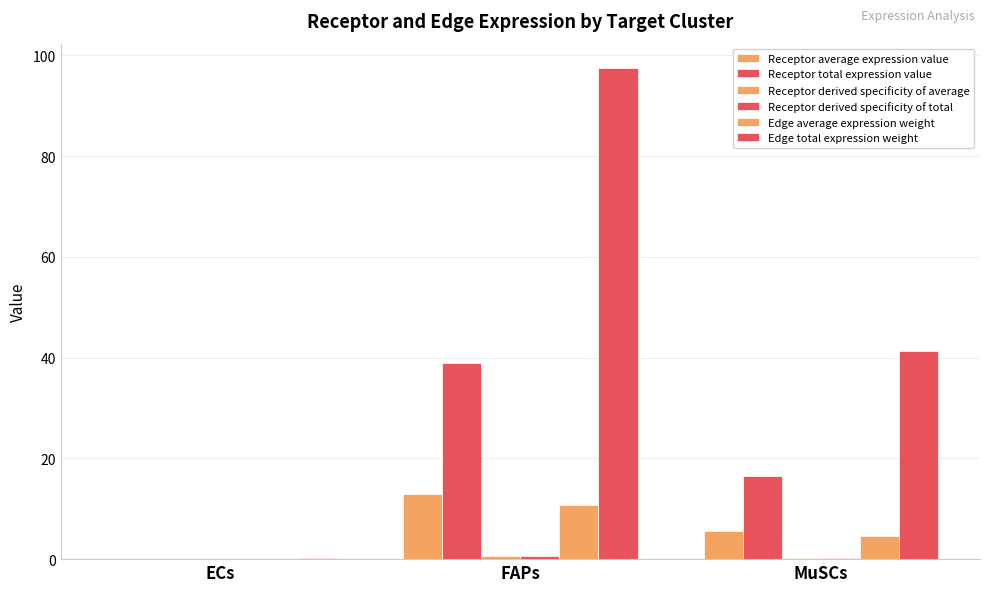

What is the sum of the Receptor average expression value values at FAPs and MuSCs?

18.5